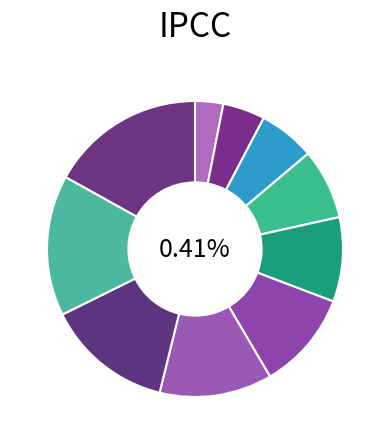

Count the number of slices in the pie.

10